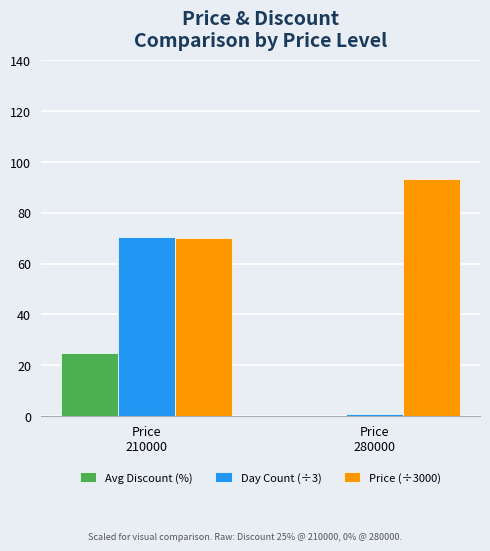

True or false: Price (÷3000) has a value of 108.6 at Price
210000.

False